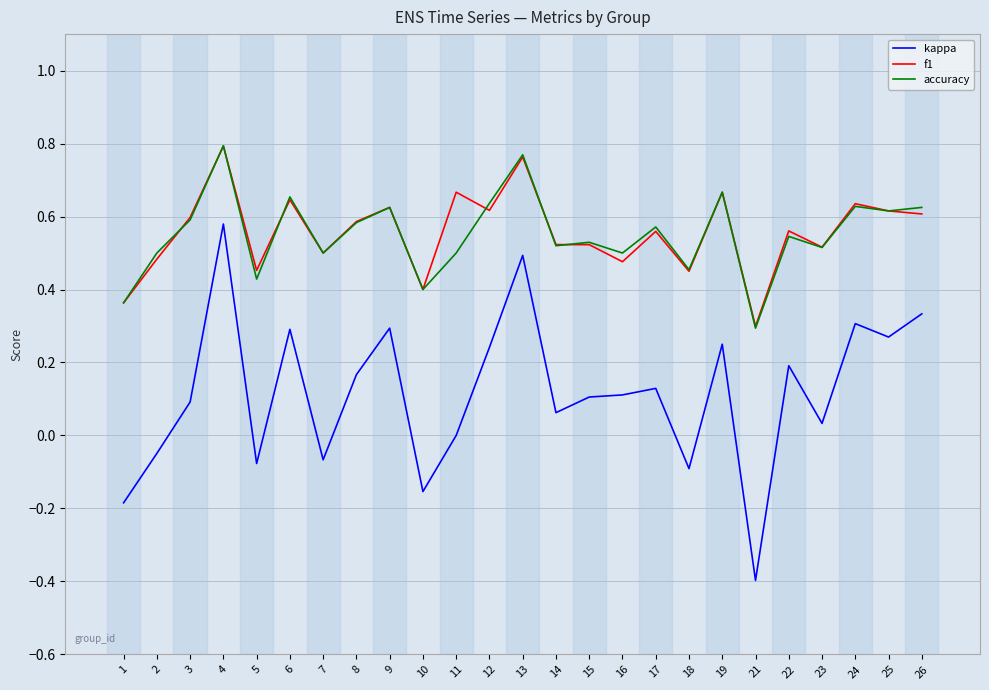

At which label does accuracy reach its minimum?

21